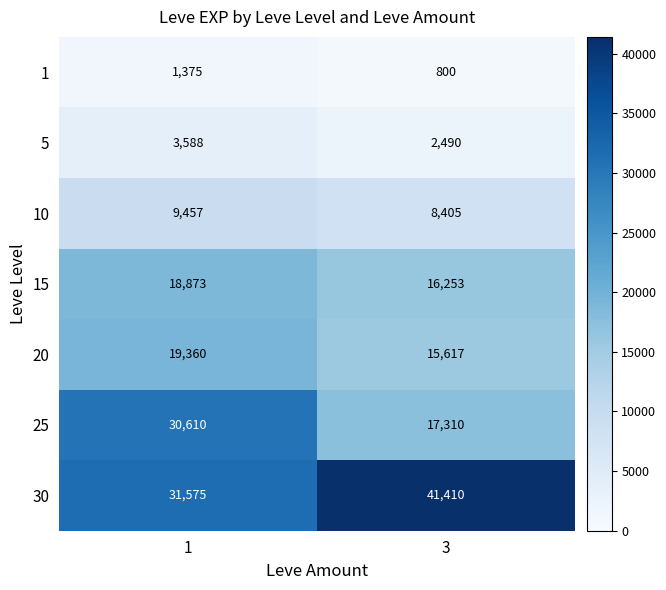

Which series has the largest range (max minus min)?

25